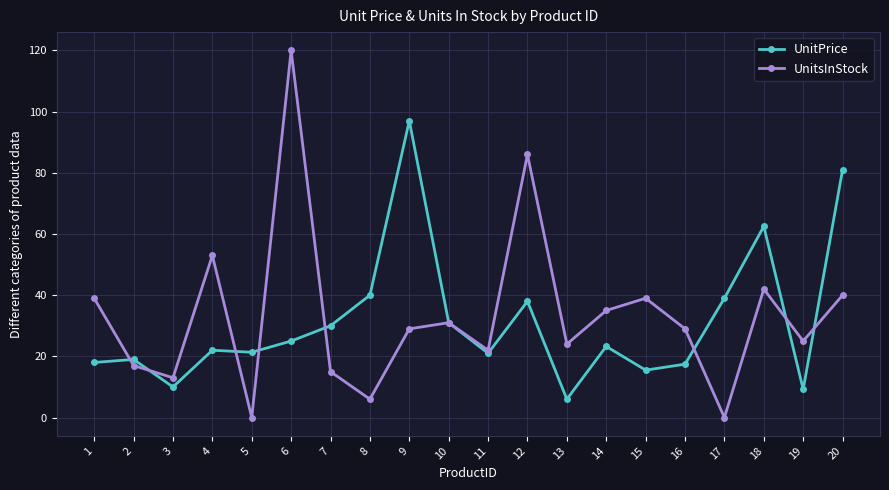

What is the maximum value shown in the chart?

120.0